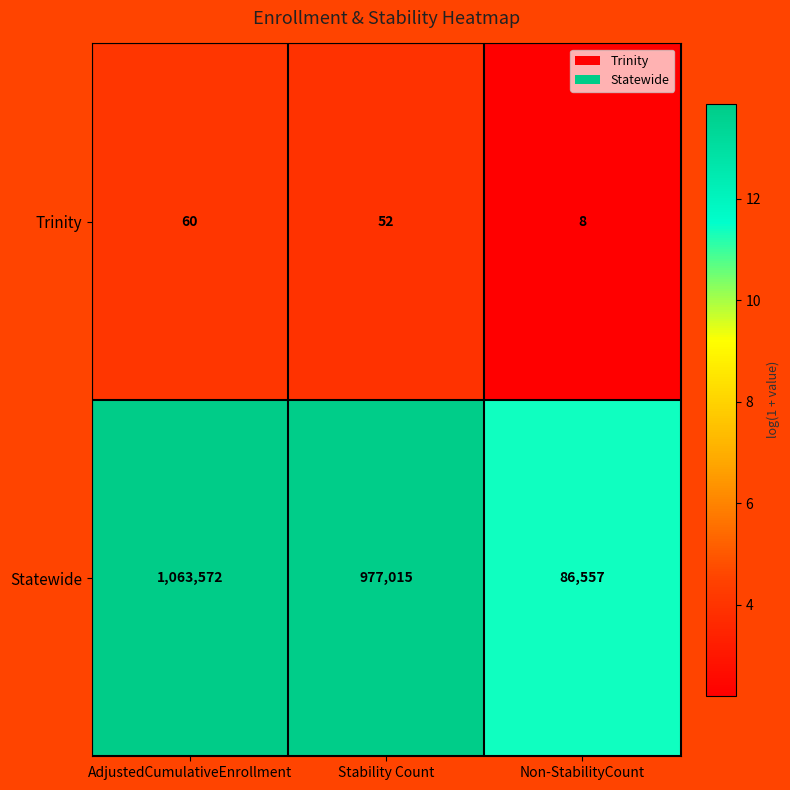

Reading right to left, list all the values displayed in this chart.

Trinity: 8	52	60
Statewide: 86557	977015	1063572